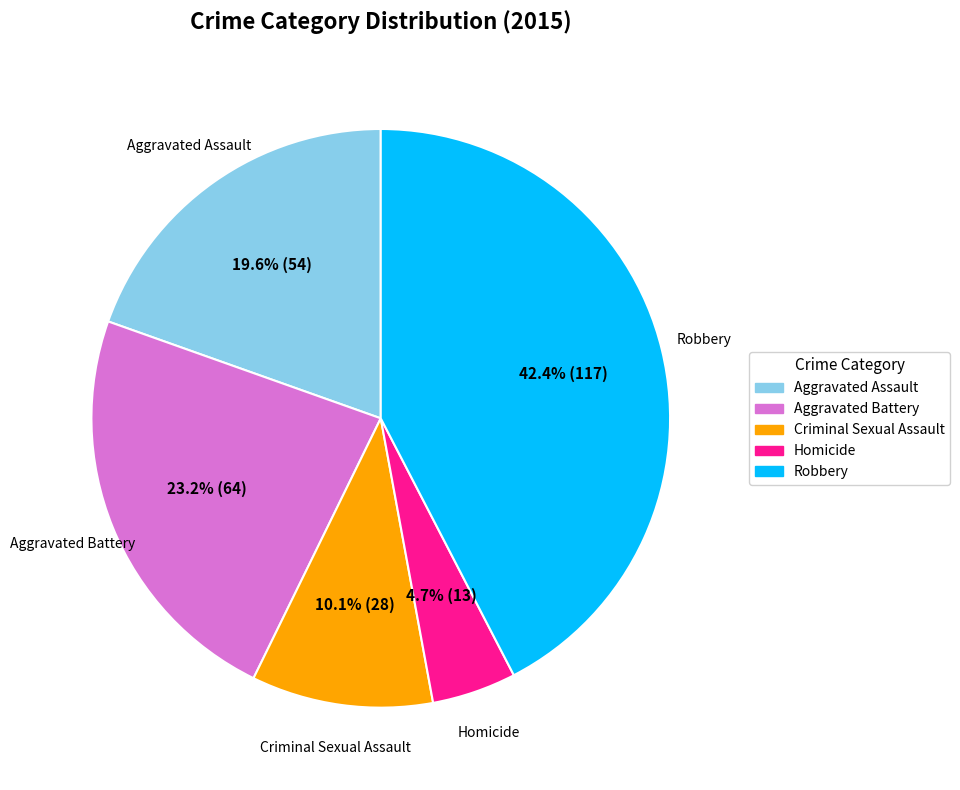

Rank the categories by value from lowest to highest.

Homicide, Criminal Sexual Assault, Aggravated Assault, Aggravated Battery, Robbery